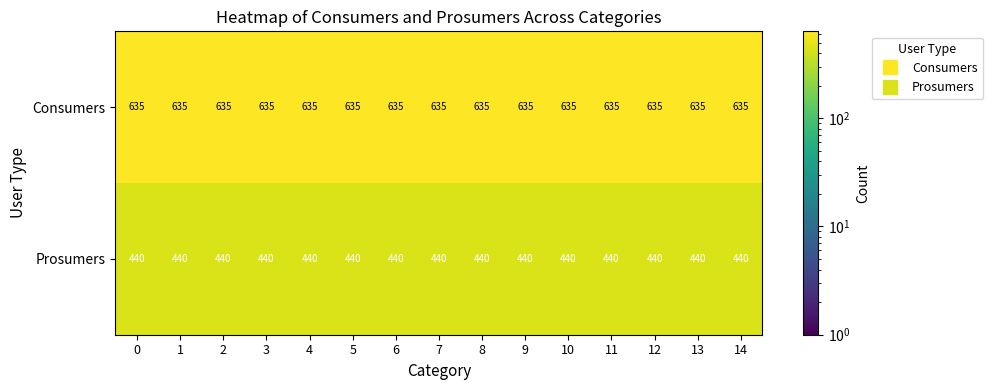

At how many categories does at least one series exceed 630?

15